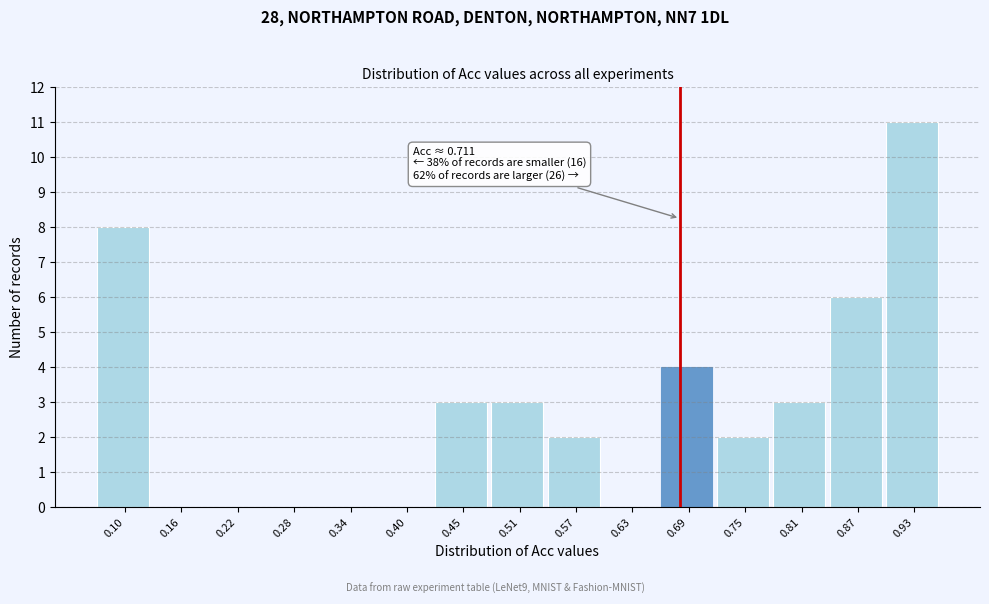

Reading right to left, what are all the values shown in this chart?

0.93=11	0.87=6	0.81=3	0.75=2	0.69=4	0.63=0	0.57=2	0.51=3	0.45=3	0.40=0	0.34=0	0.28=0	0.22=0	0.16=0	0.10=8